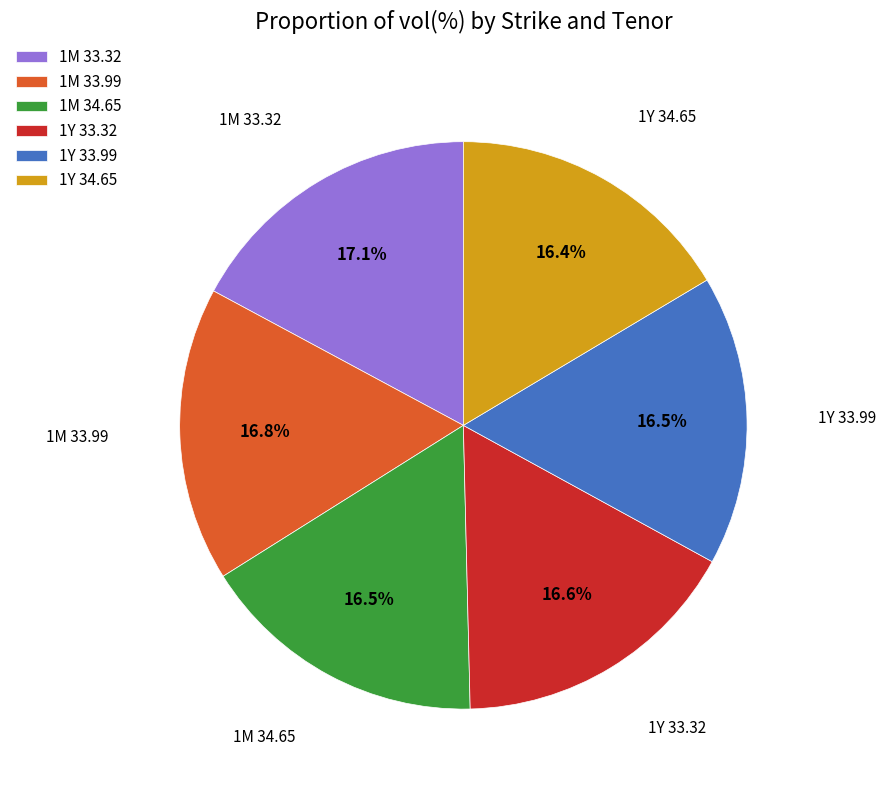

How many slices are in this pie chart?

6